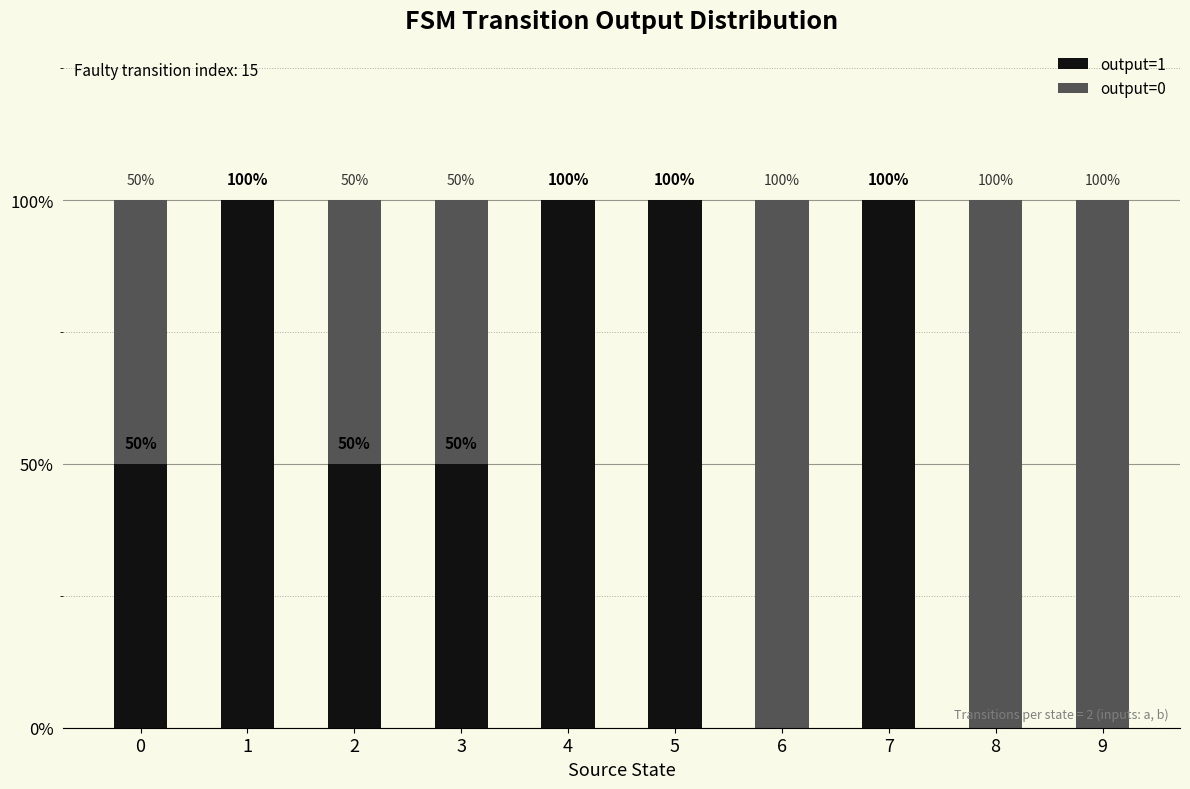

Which series has the widest spread of values?

output=1